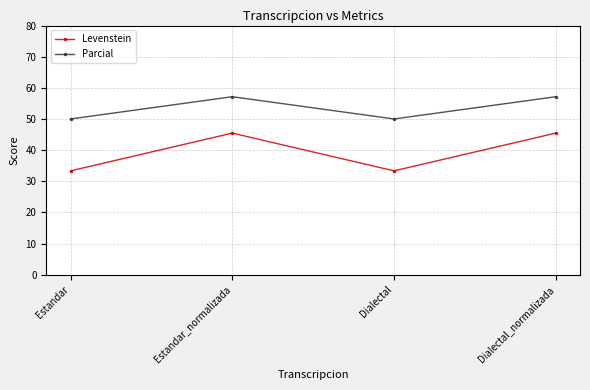

Is this an area chart (filled region under the line)?

No